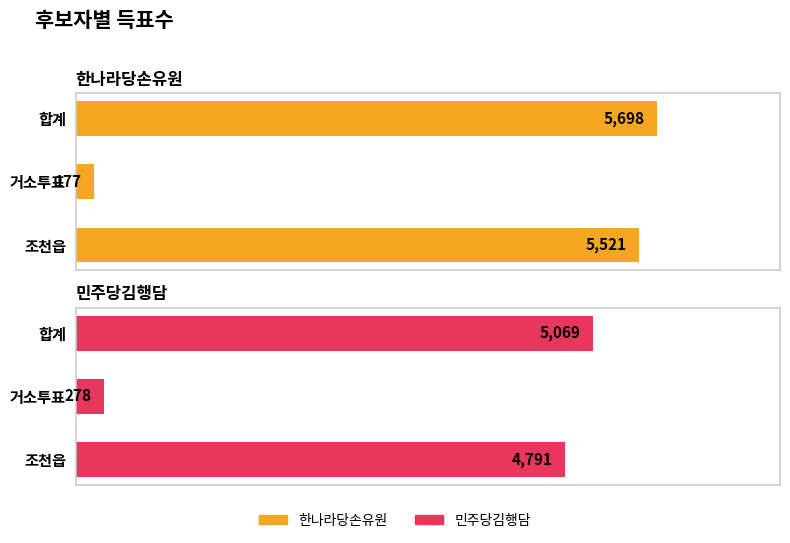

What is the total value across all series at 2?

10312